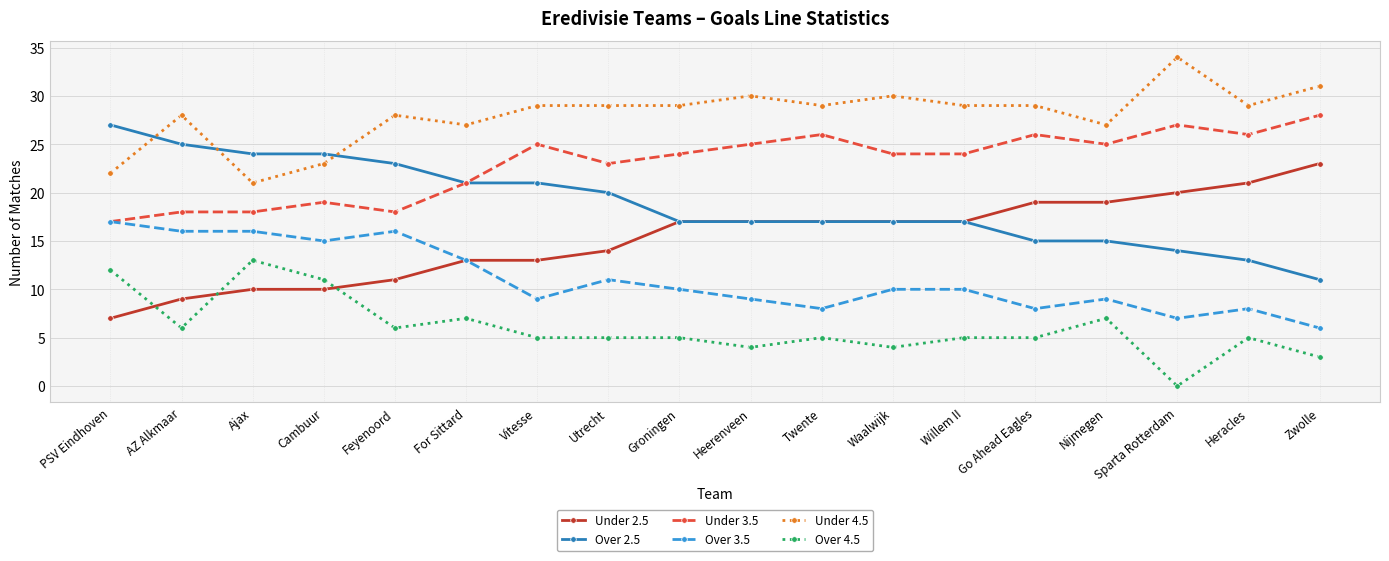

The value of Over 4.5 at Go Ahead Eagles is 8. True or false?

False